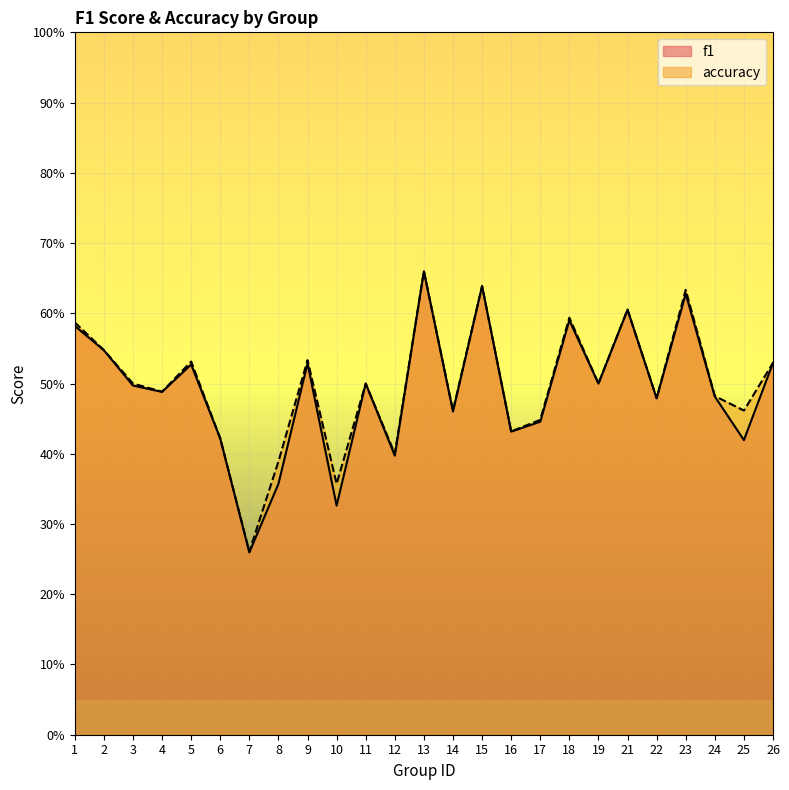

Which category has the lowest value in the accuracy series?

7